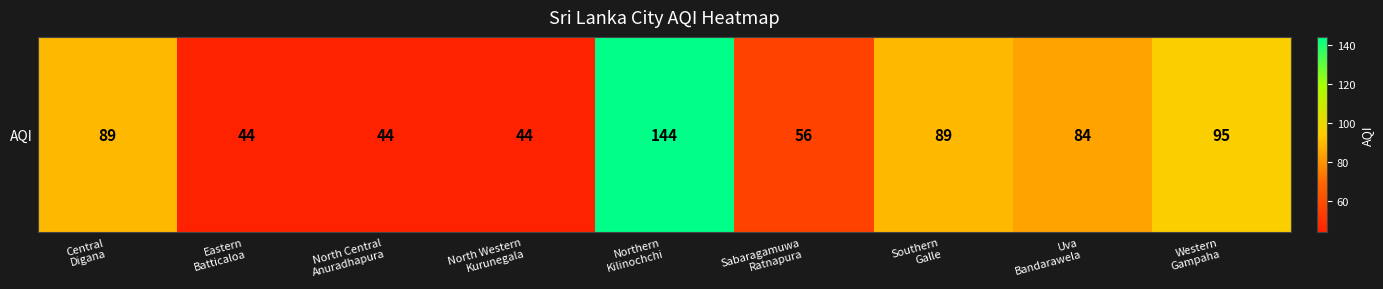

What is the difference between the maximum and minimum values?

100